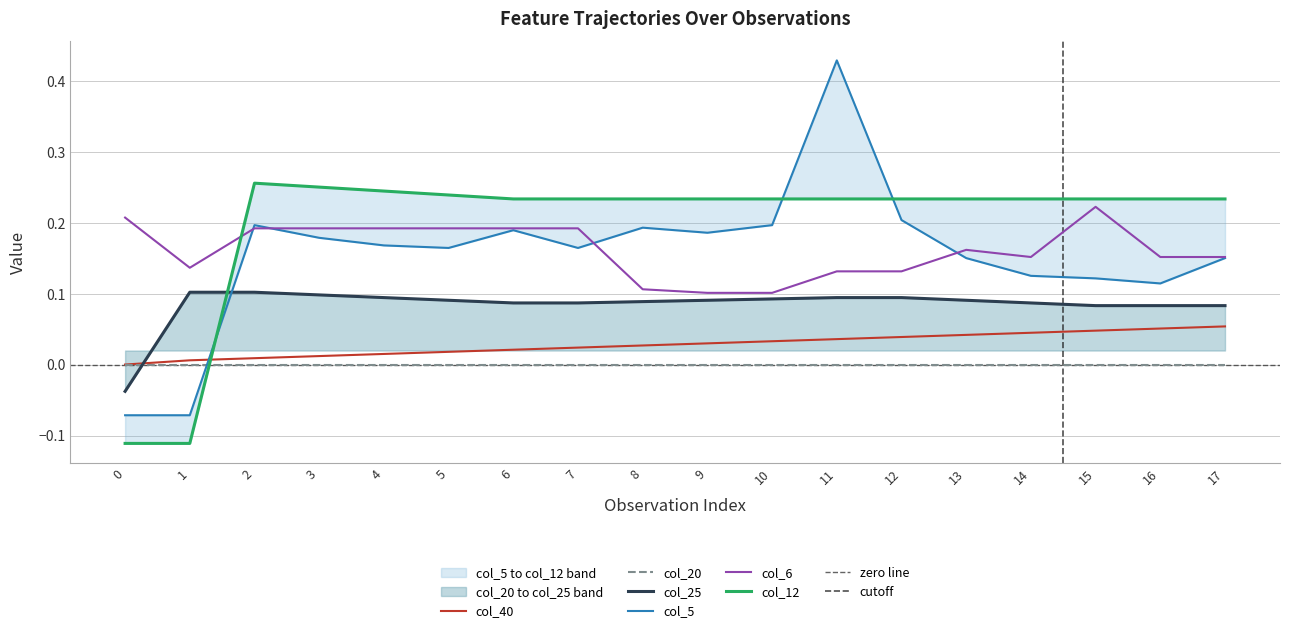

How many lines are shown in the chart?

5